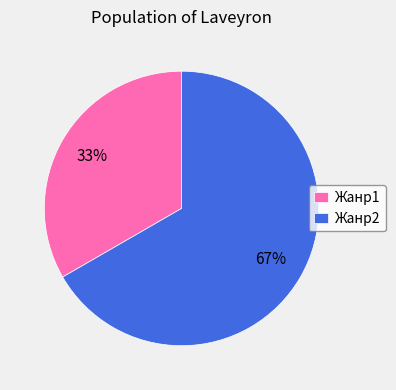

Rank the categories by value from lowest to highest.

Жанр1, Жанр2